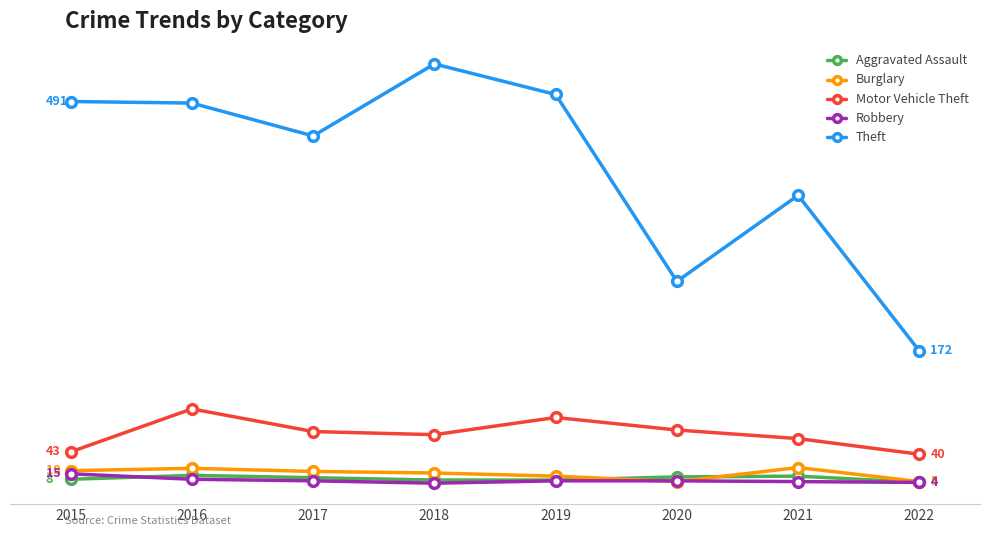

True or false: Theft has a value of 245 at 2019.

False